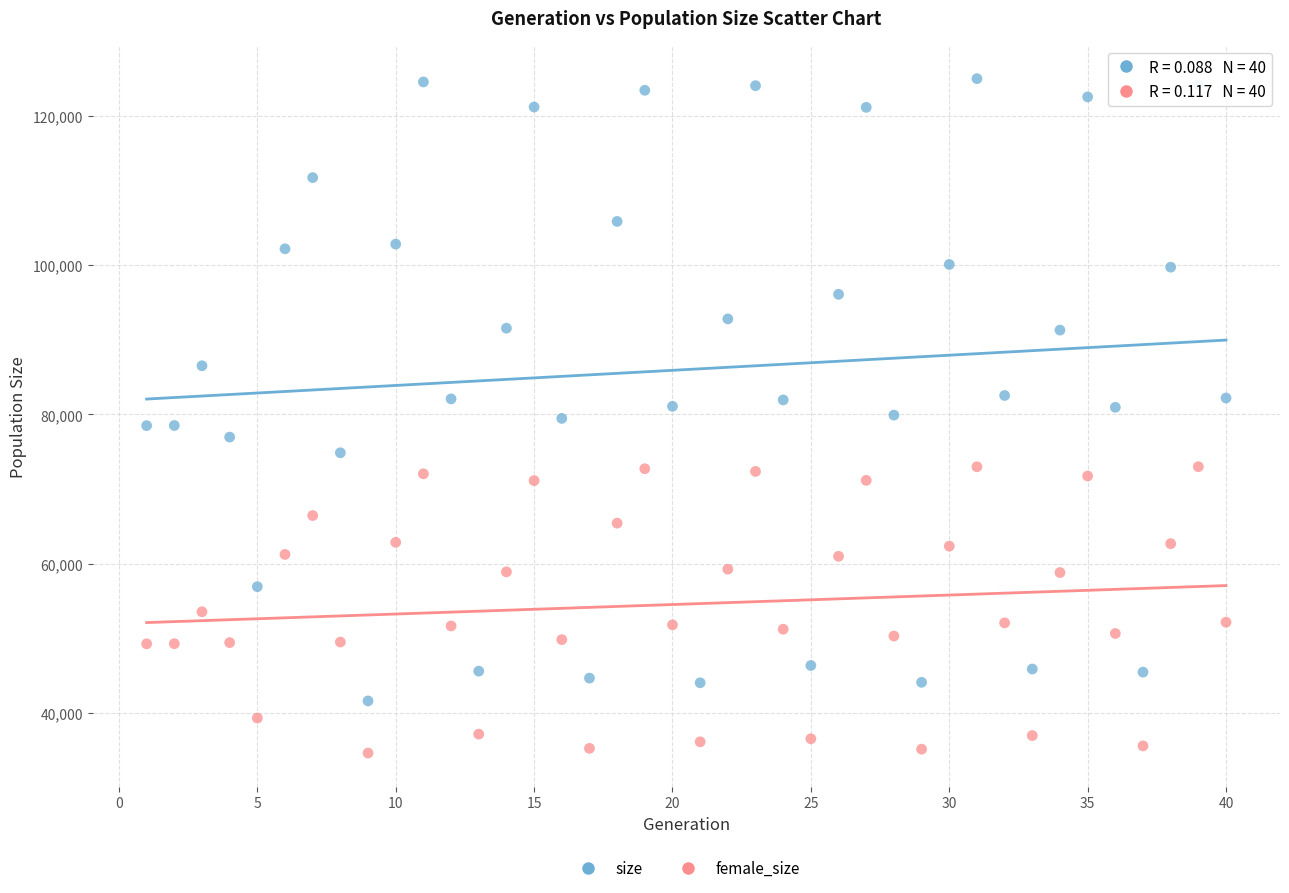

Which series contains the lowest Y value?

female_size